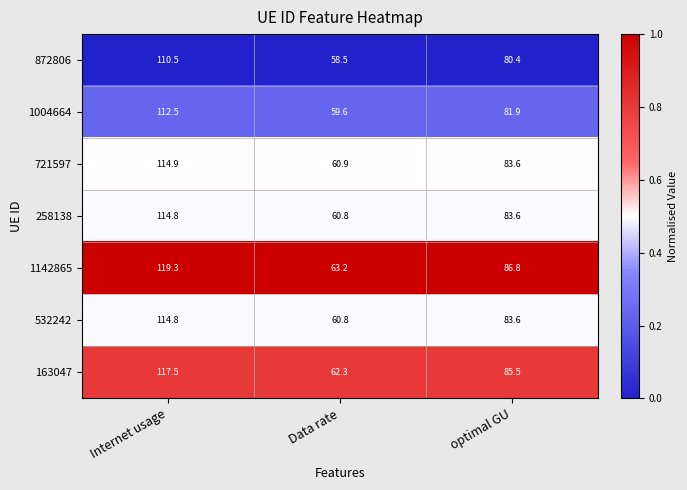

At which category does the chart reach its peak across all series?

Internet usage